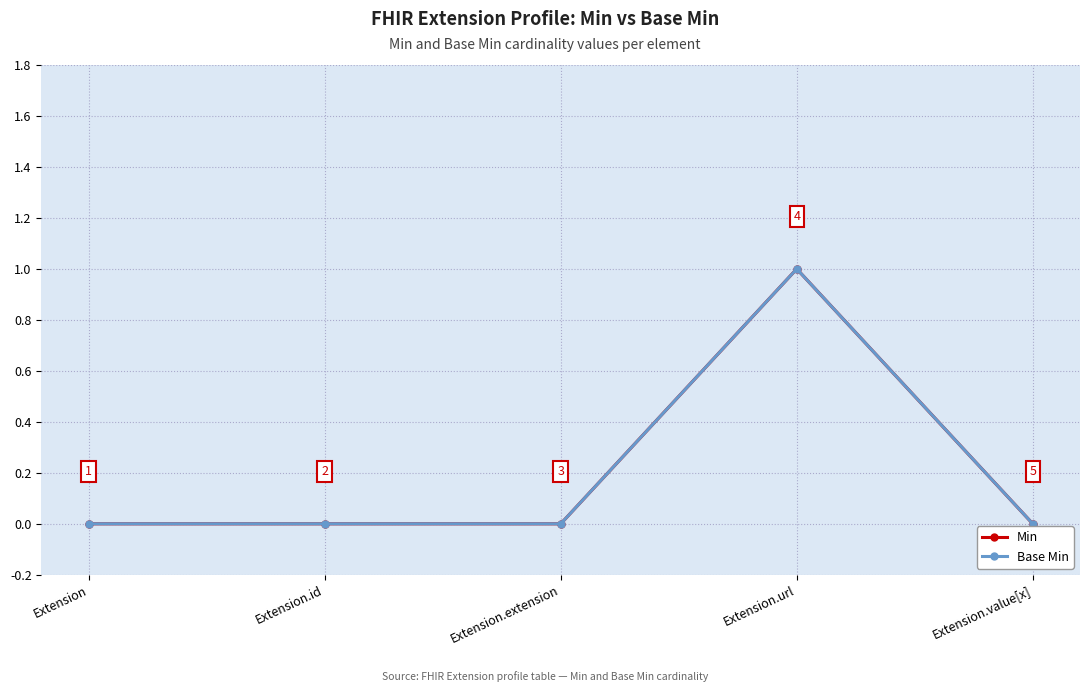

Count the Base Min values in the range 0 to 1.

5